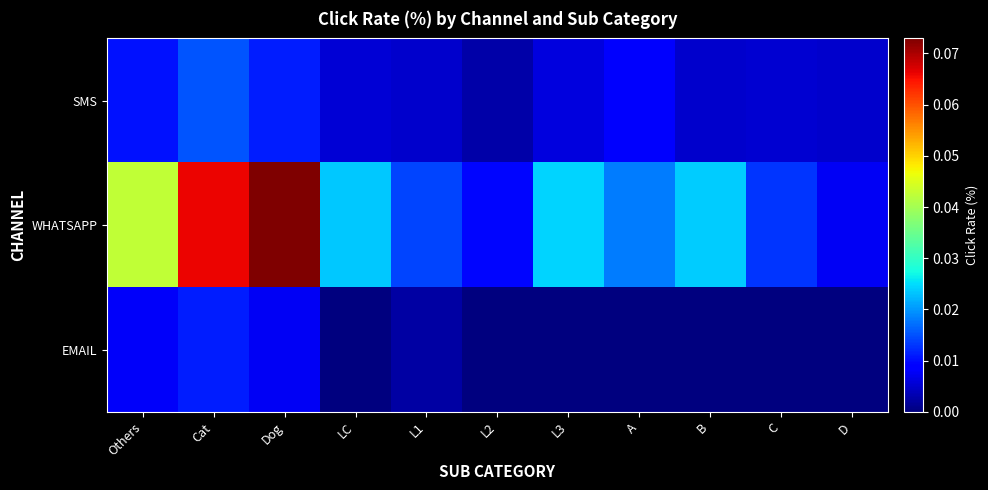

Rank the series at L2 from highest to lowest value.

WHATSAPP, SMS, EMAIL